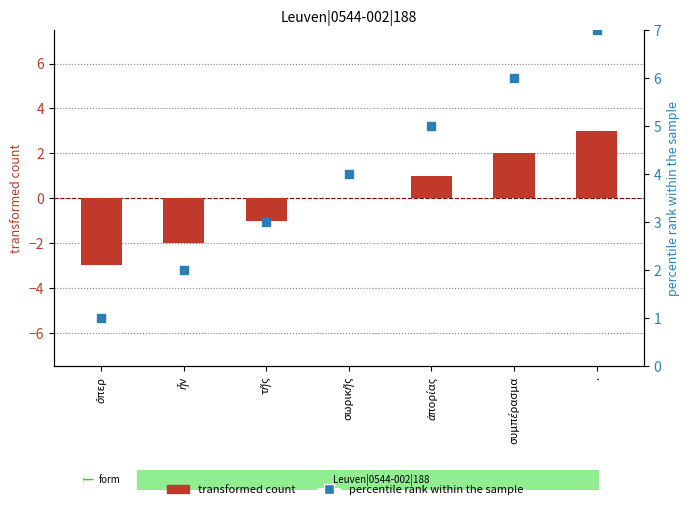

Which series reaches the minimum Y coordinate?

transformed count